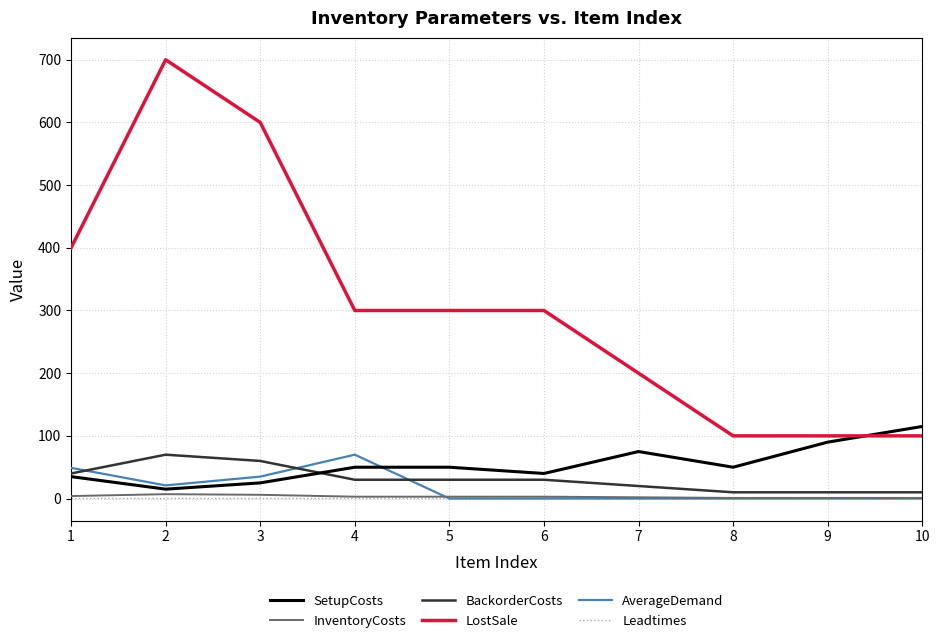

Which series changed the most between 4 and 7?

LostSale